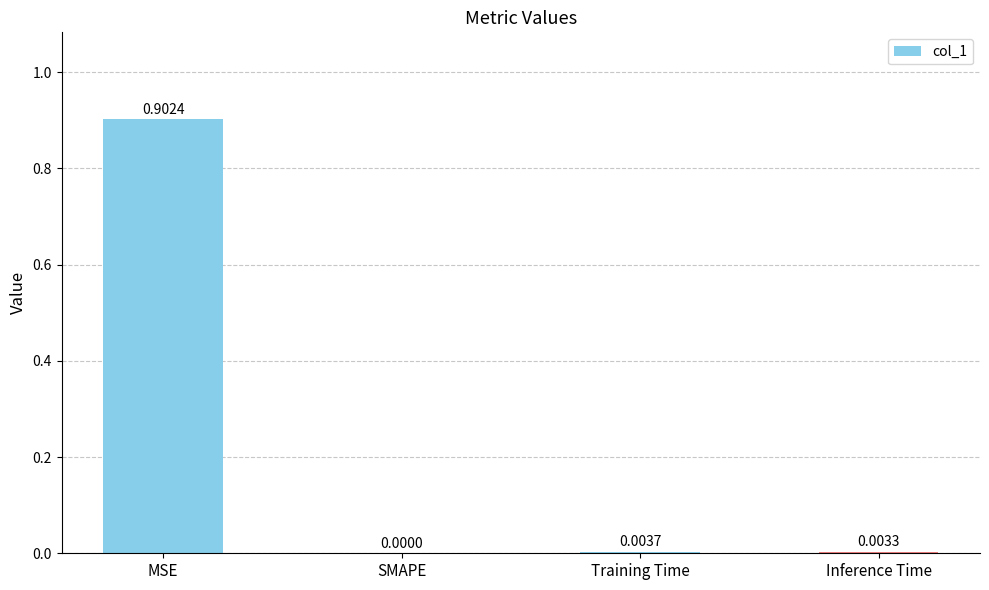

Where is the data nearest to the value 0?

SMAPE